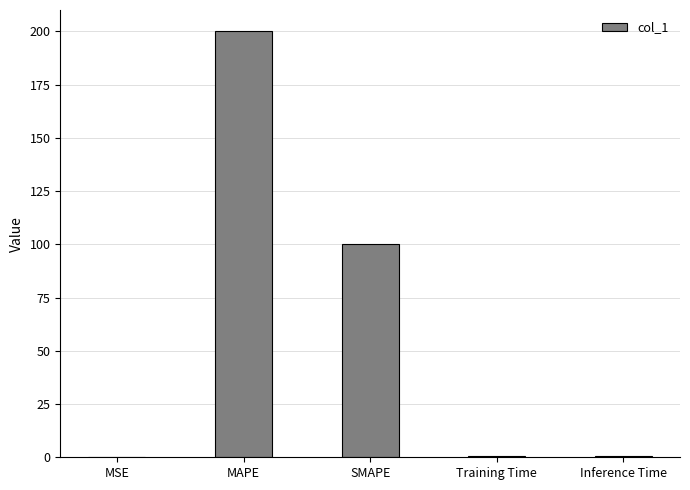

Which has a higher value, MSE or MAPE?

MAPE